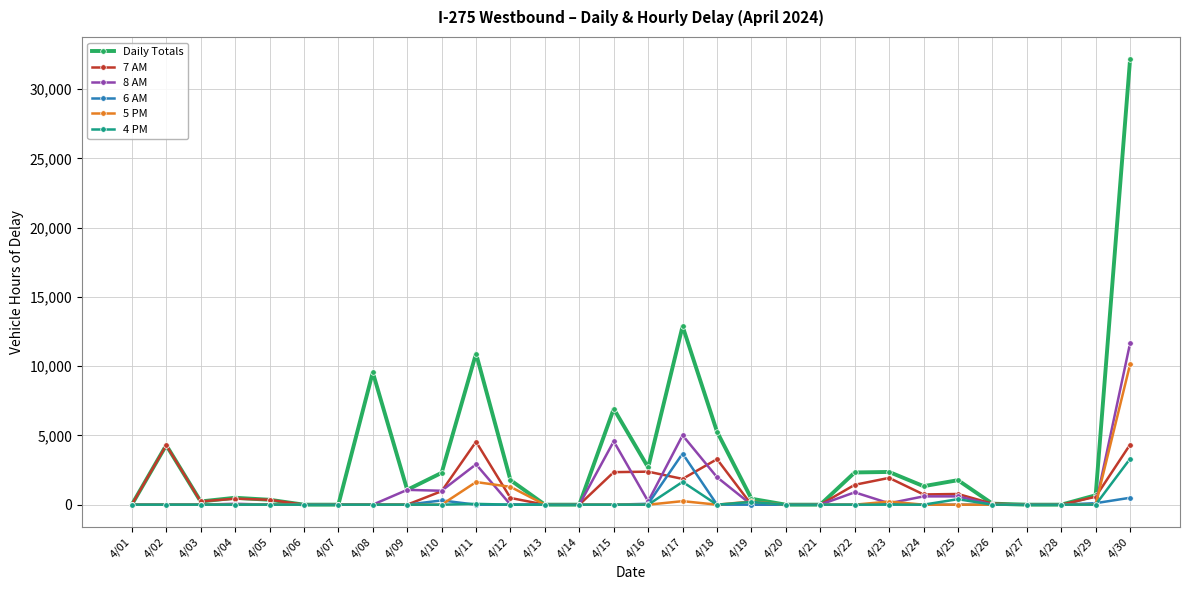

Which series has the widest spread of values?

Daily Totals